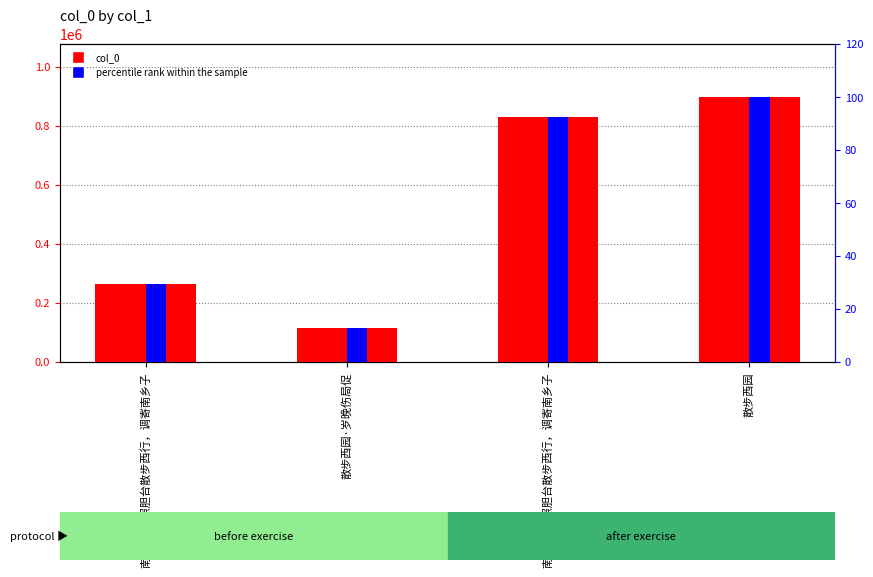

Between 南乡子·由照胆台散步西行，调寄南乡子 and 散步西园·岁晚伤局促, which series saw the biggest shift?

col_0